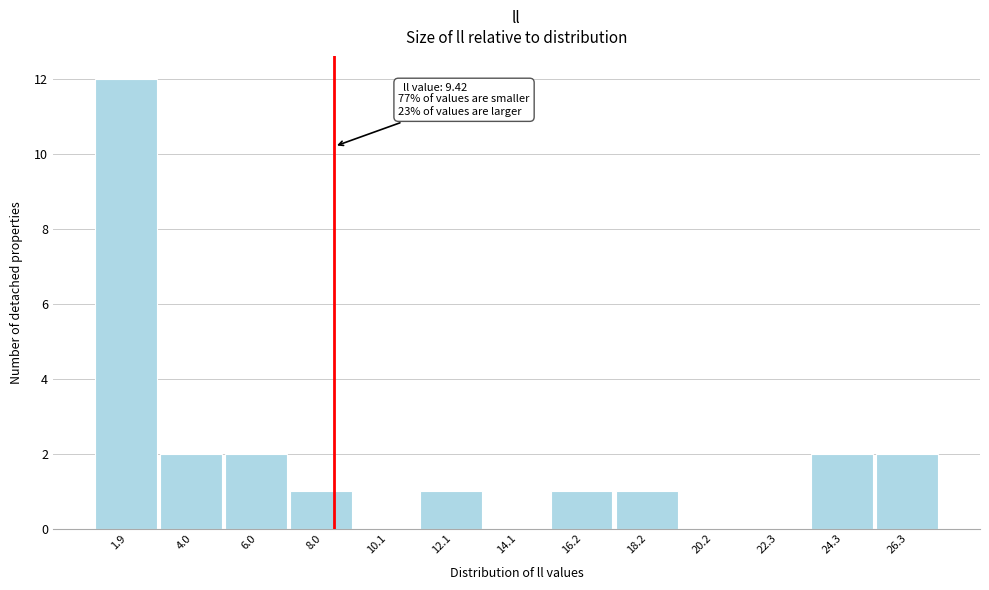

Reading left to right, what are all the values shown in this chart?

1.9=12	4.0=2	6.0=2	8.0=1	10.1=0	12.1=1	14.1=0	16.2=1	18.2=1	20.2=0	22.3=0	24.3=2	26.3=2